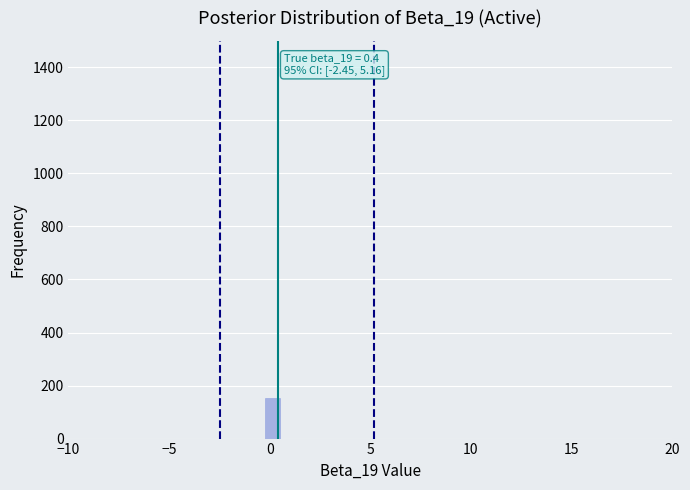

Around what value on the x-axis is the tallest bar? Give the approximate position of its centre, as read against the axis.

0.0